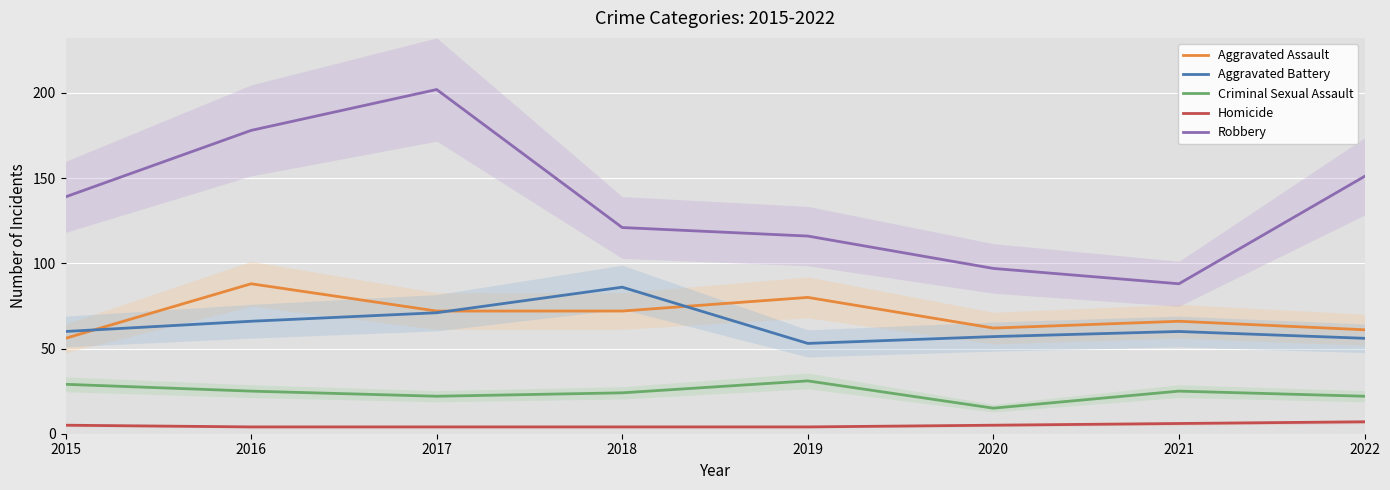

The Aggravated Assault series shows 72 at 2017. True or false?

True